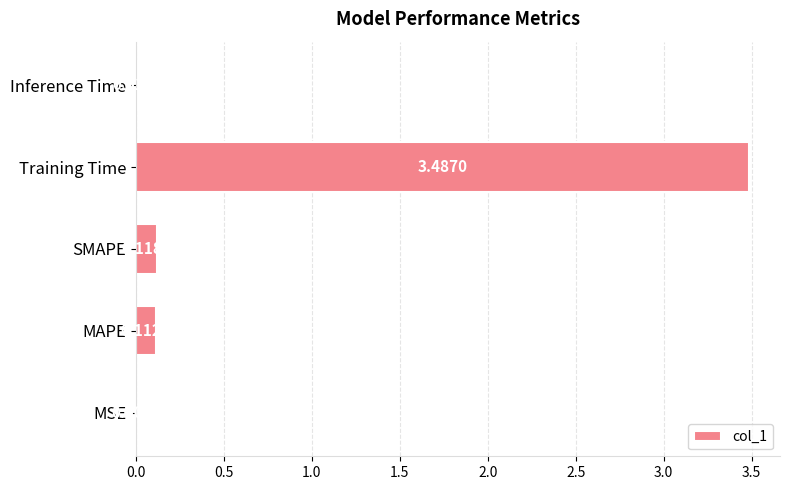

What is the sum of all values?

3.7